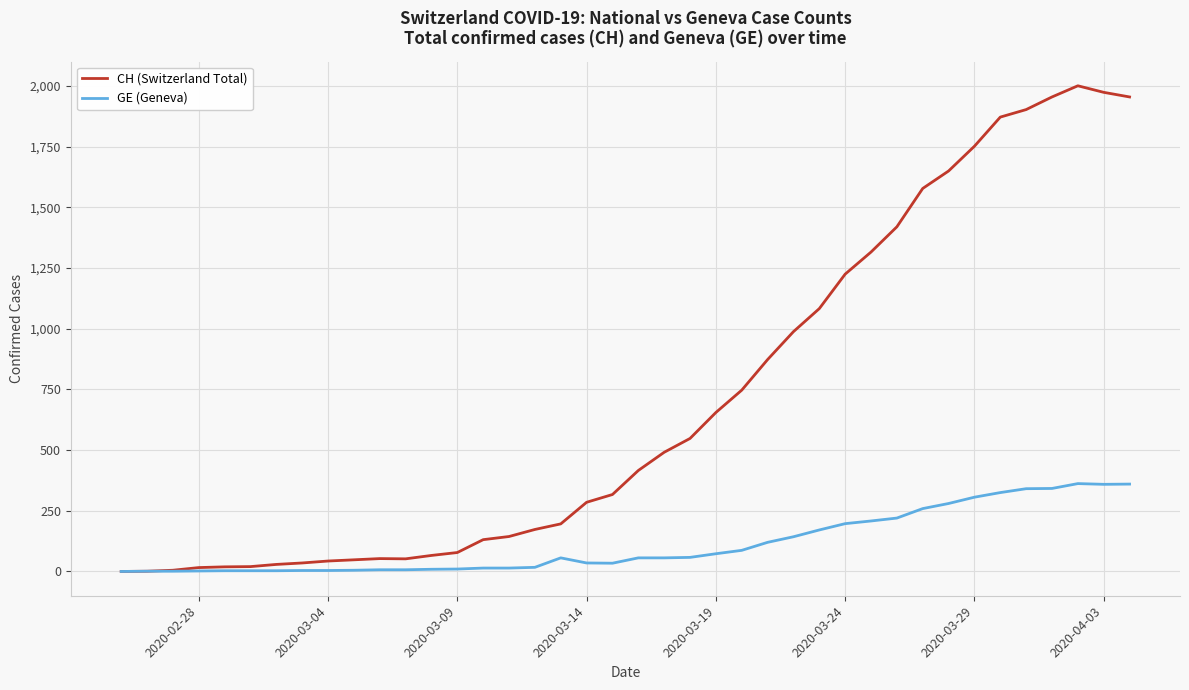

Which series has the largest total across all categories?

CH (Switzerland Total)